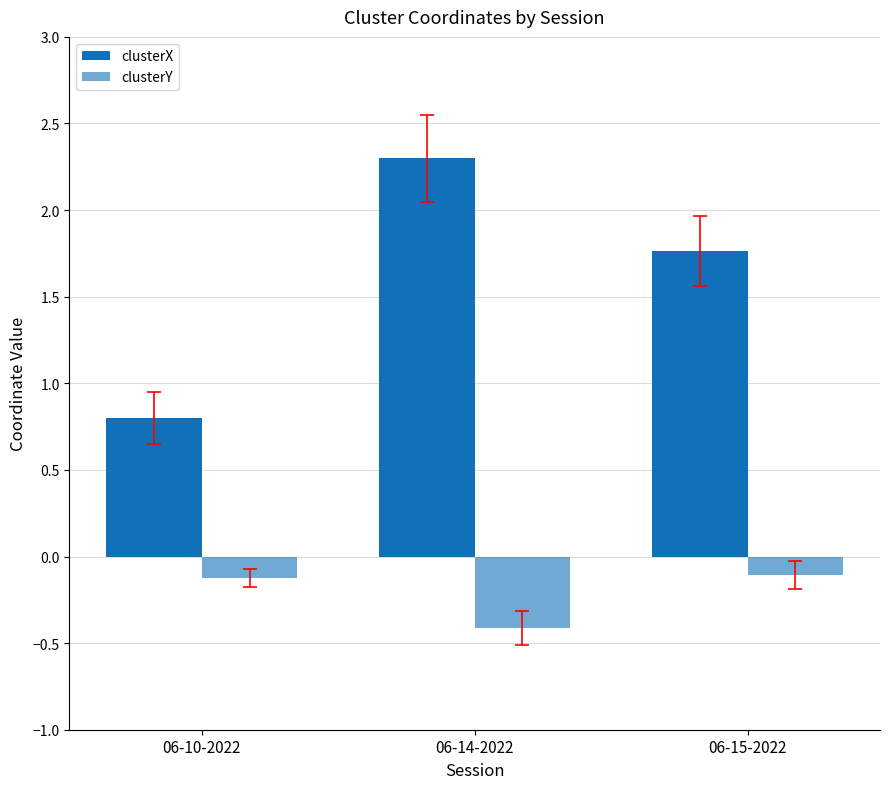

Is the value of clusterX at 06-14-2022 greater than the value of clusterY at 06-14-2022?

Yes